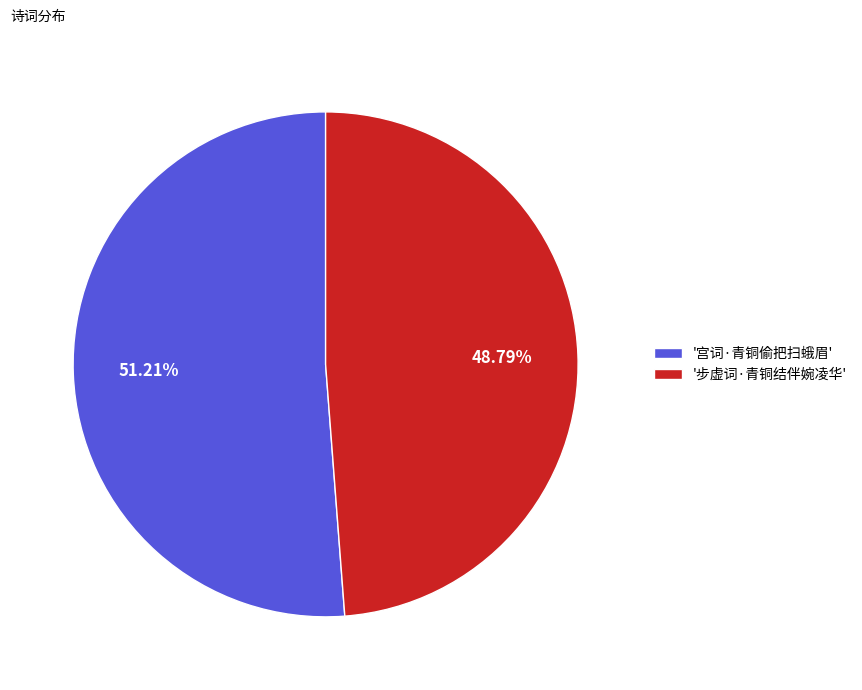

Which slice is the largest?

'宫词·青铜偷把扫蛾眉'